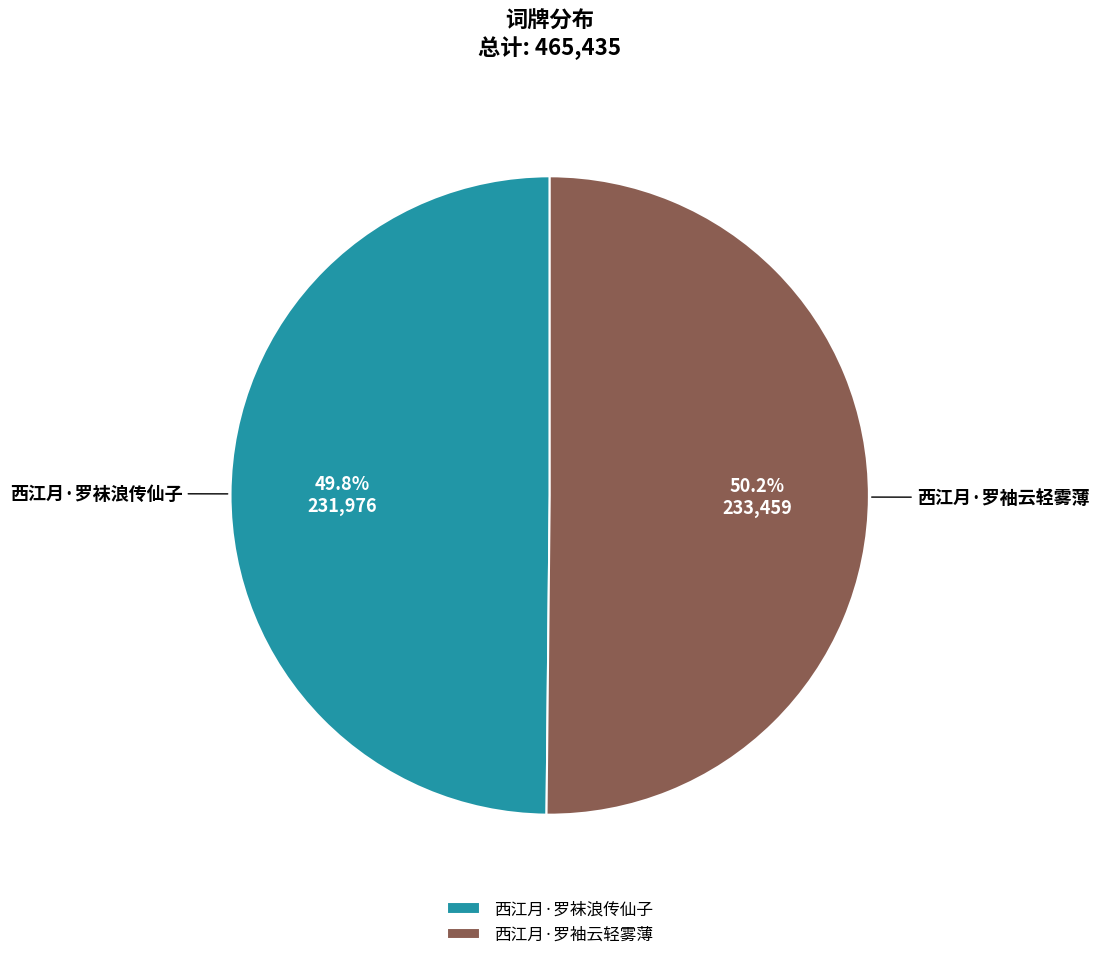

The 西江月·罗袖云轻雾薄 slice represents 50% of the pie. True or false?

True